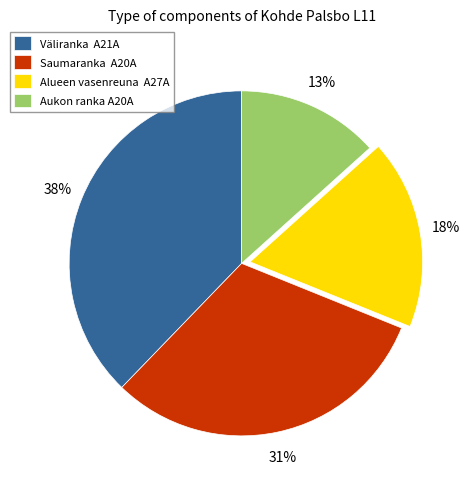

Which category has the biggest portion of the pie?

Väliranka A21A